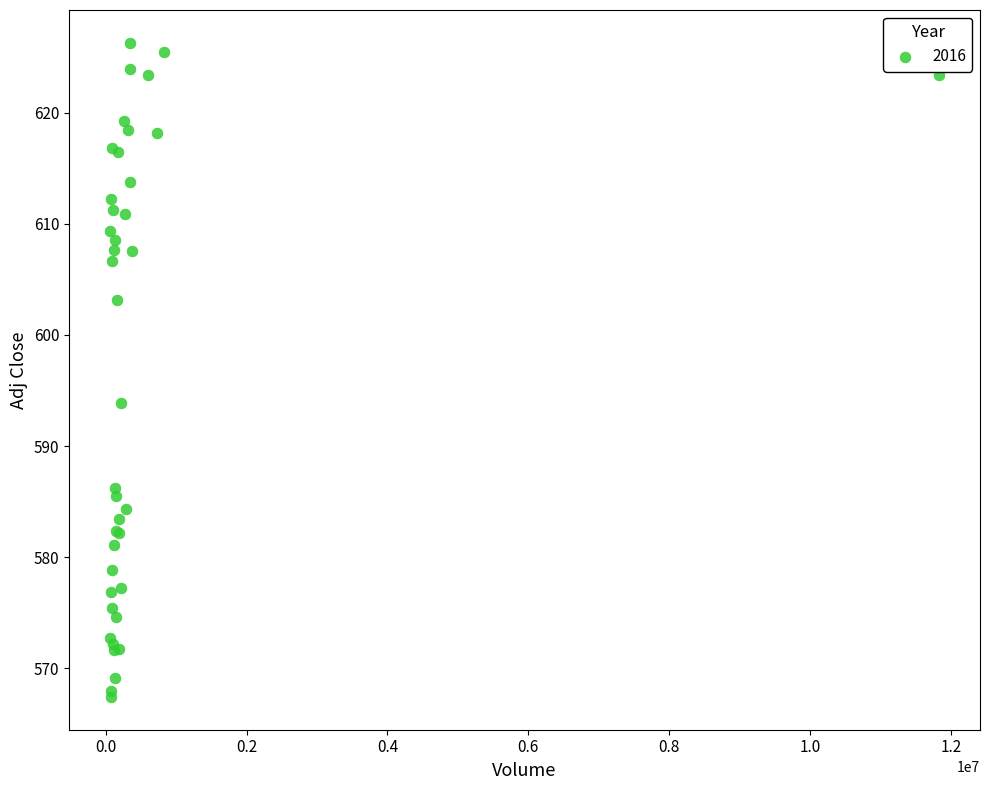

What Y value in the scatter plot is closest to 596?

593.9